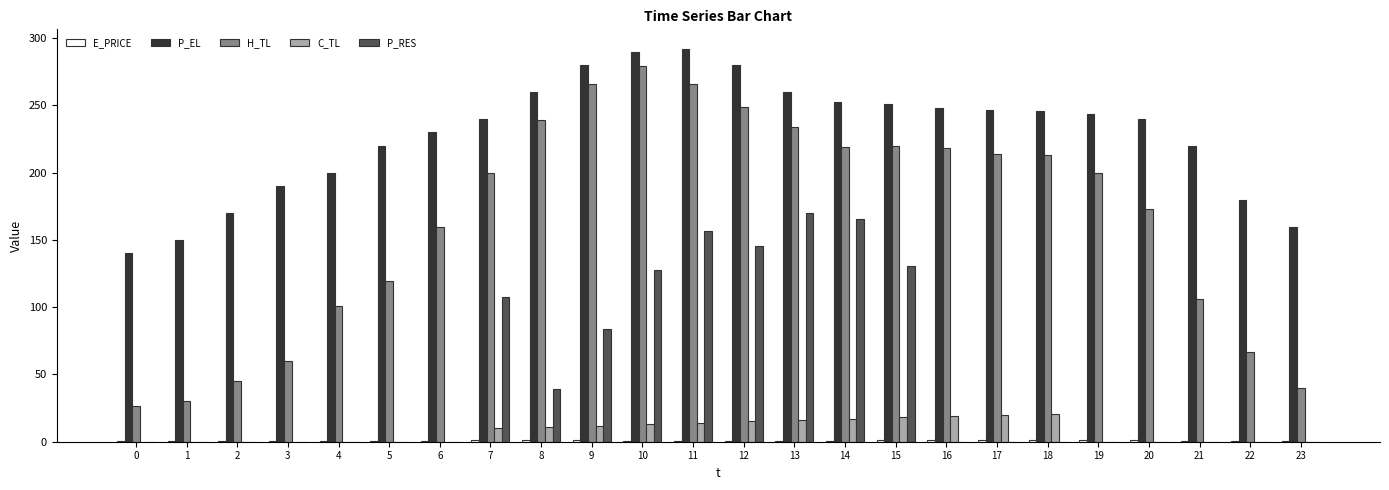

Which series changed the most between 9 and 11?

P_RES